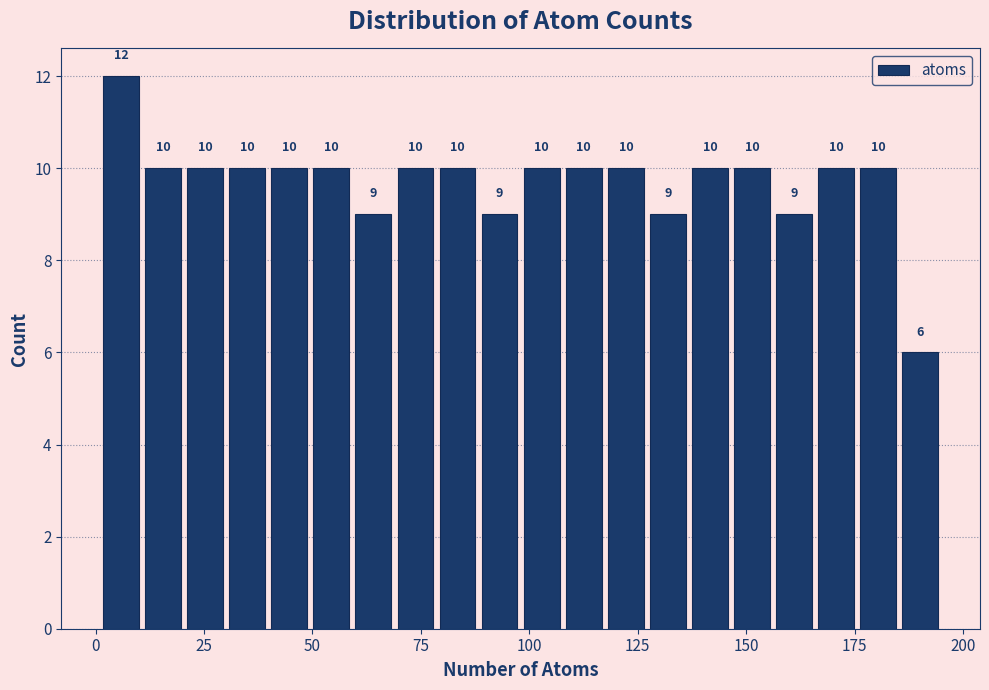

Read against the x-axis, roughly where is the centre of the tallest bar?

5